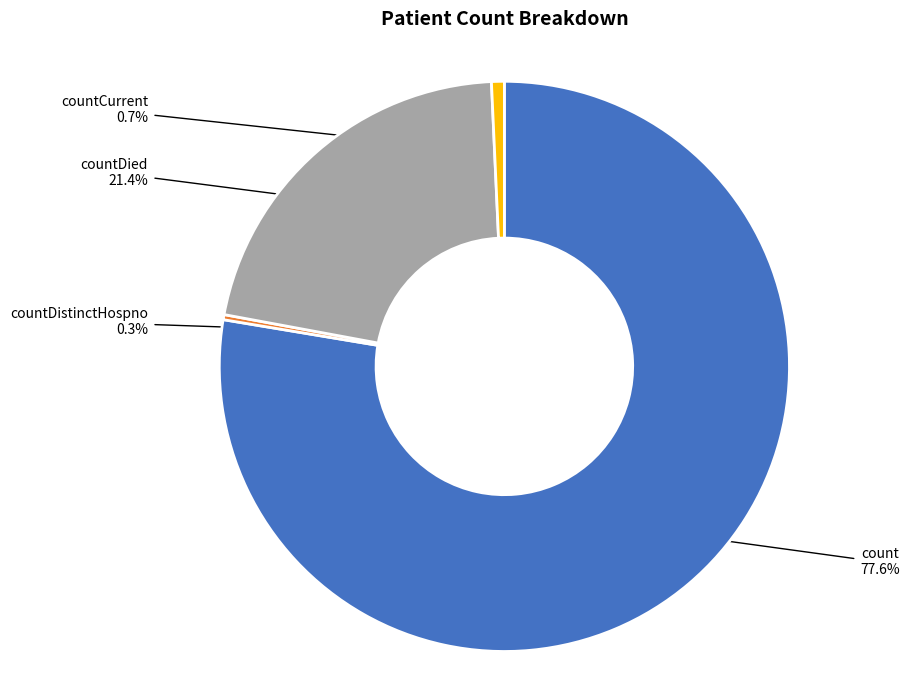

What is the largest slice in the pie chart?

count